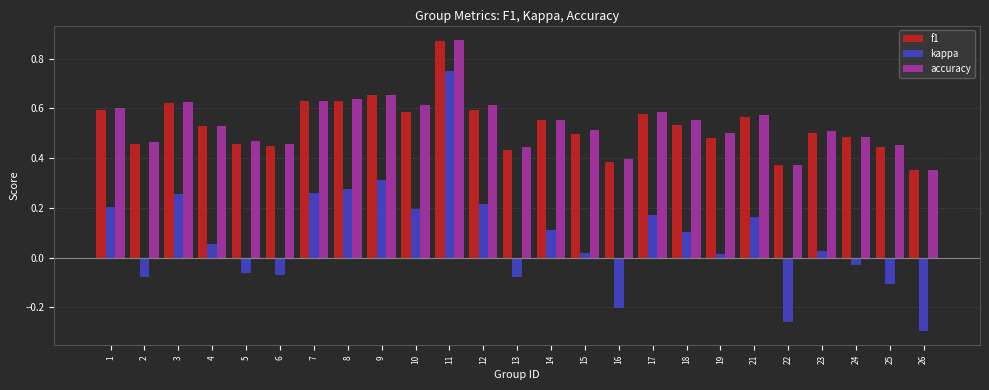

True or false: f1 has a value of 0.5 at 24.

True